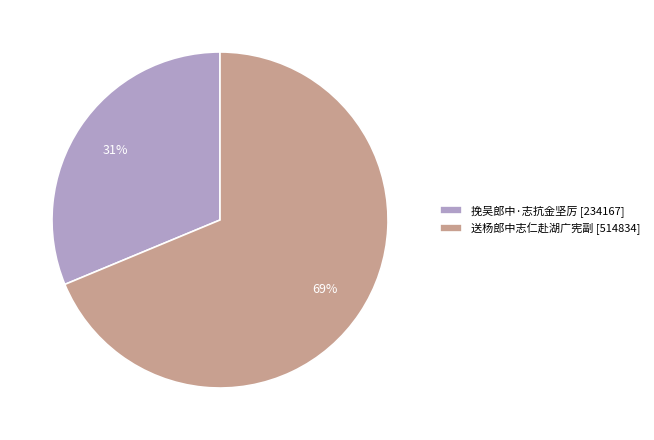

Is it true that 挽吴郎中·志抗金坚厉 is 46% of the pie?

False